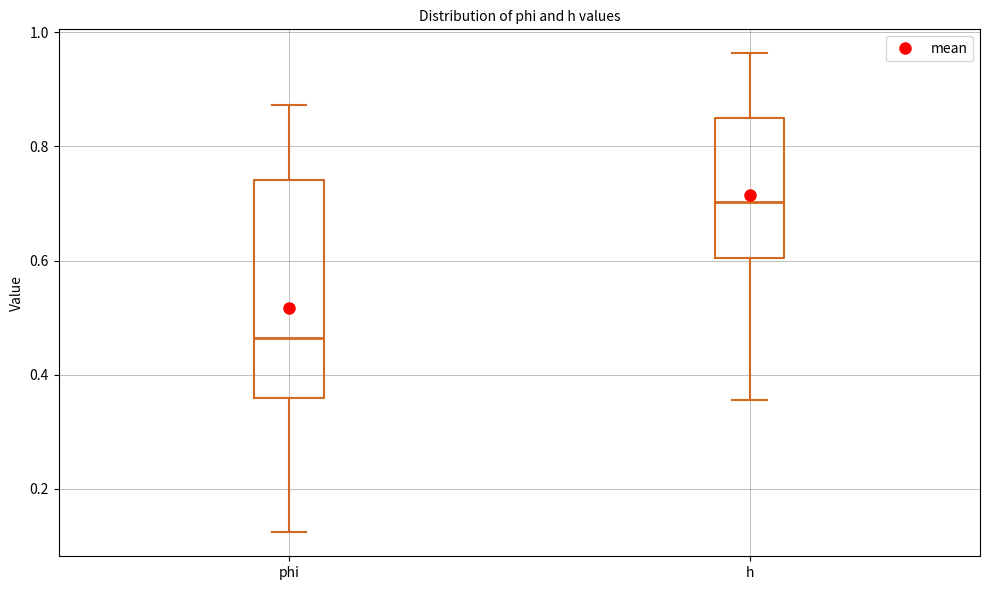

Where is the lower edge of the box for h on the y-axis? The values are not printed on the chart, so give them approximately, as read against the axis.

0.60